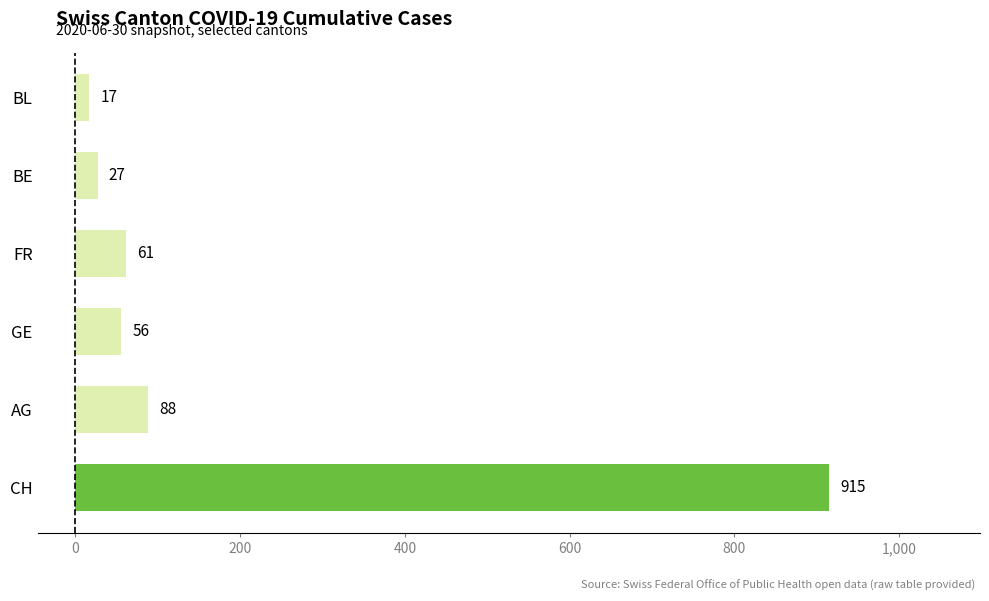

Does the chart contain any negative values?

No